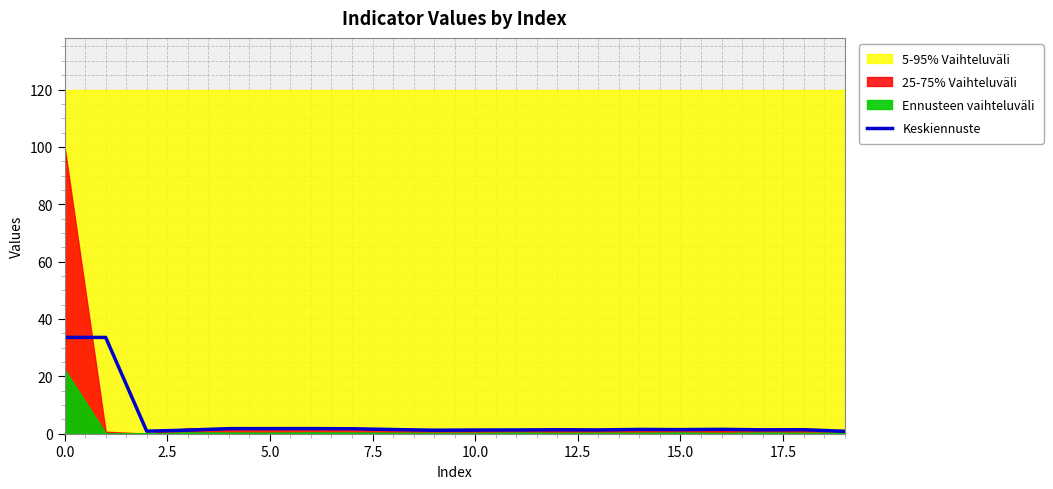

The value of Keskiennuste at 0.0 is 33.6. True or false?

True